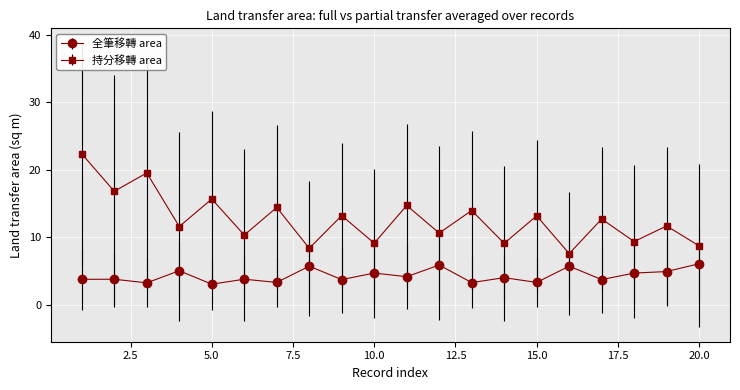

What is the value of the 全筆移轉 area point at the 14th from the left?

4.0